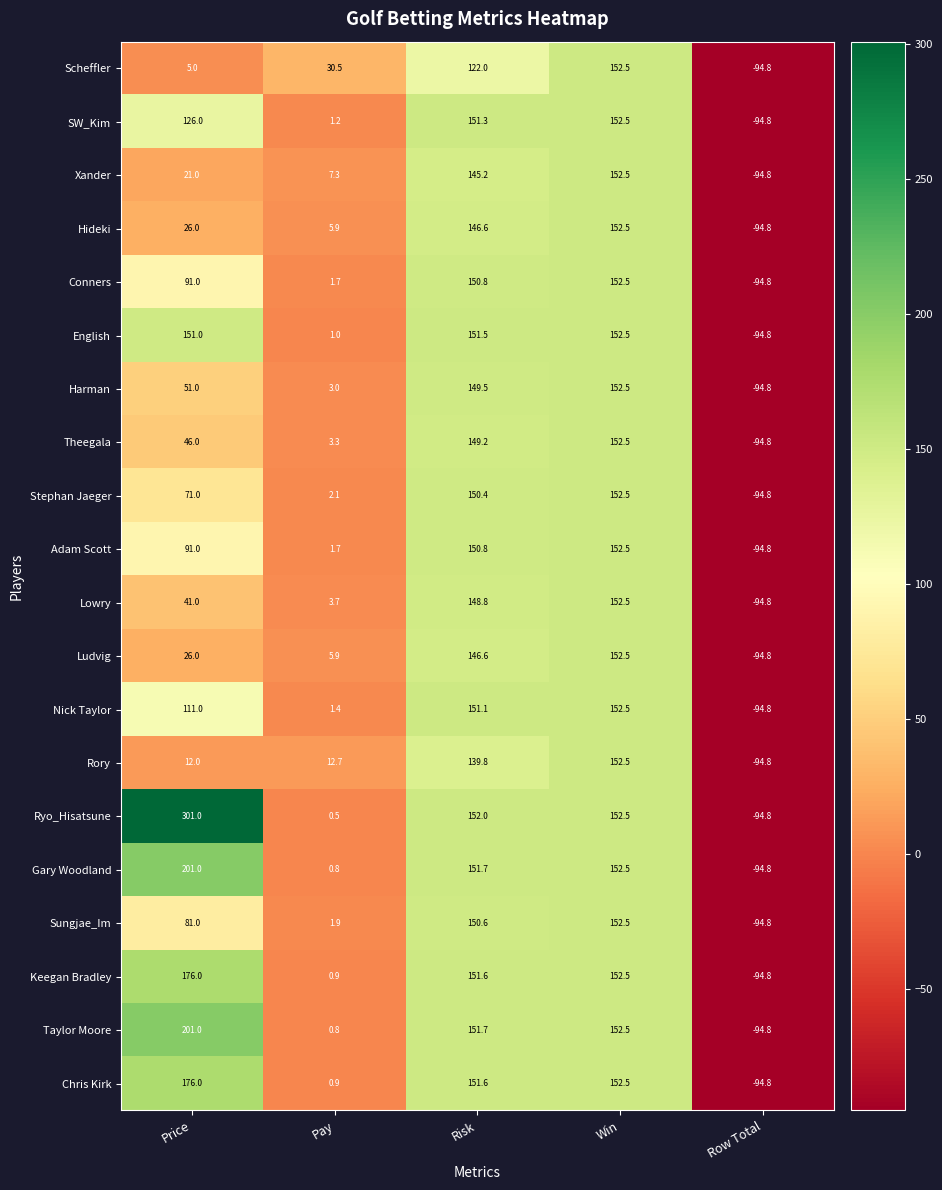

What is the total value across all series at Win?

3050.0